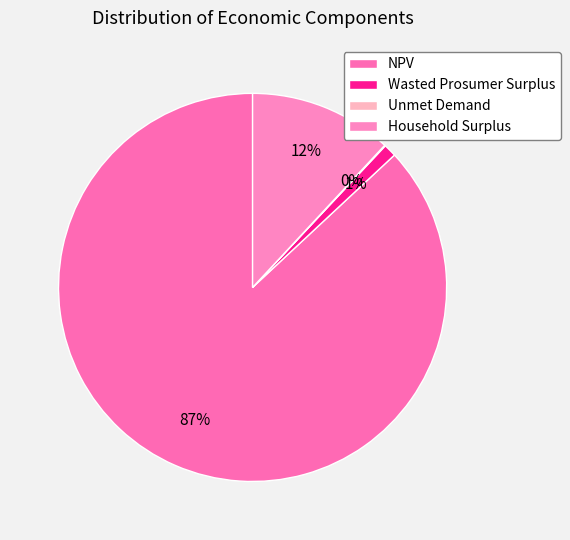

What percentage is NOT represented by Unmet Demand?

99.9%